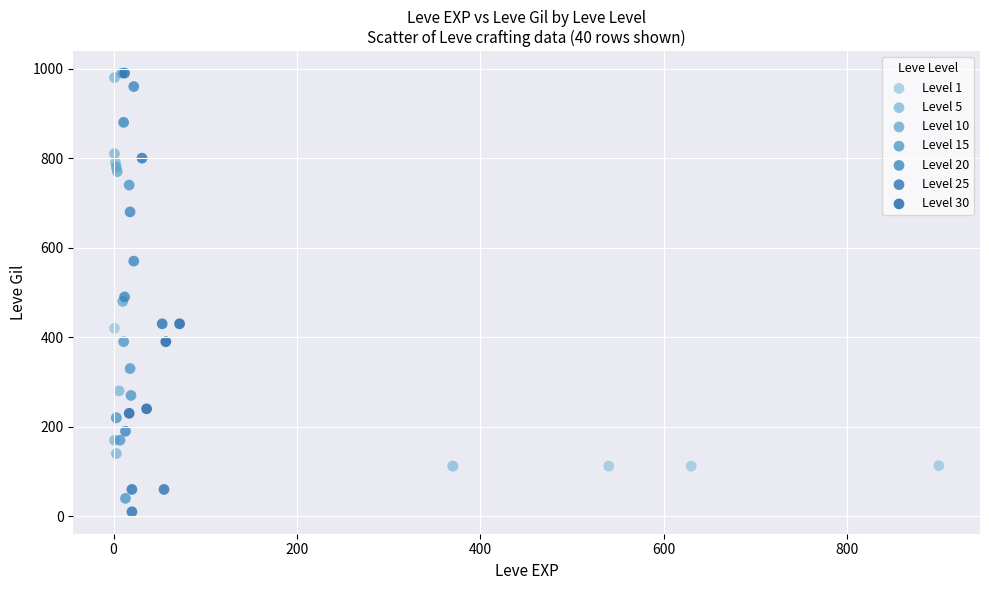

Which series has the widest spread of Y values?

Level 25